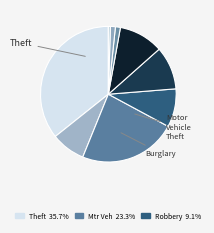

Count the number of slices in the pie.

9